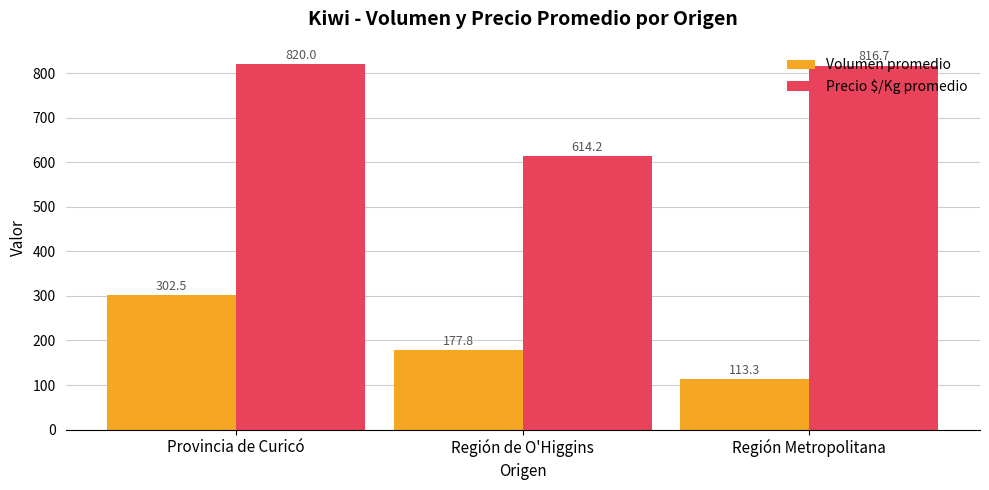

What is the difference between the second highest and minimum values in the Precio $/Kg promedio series?

202.5